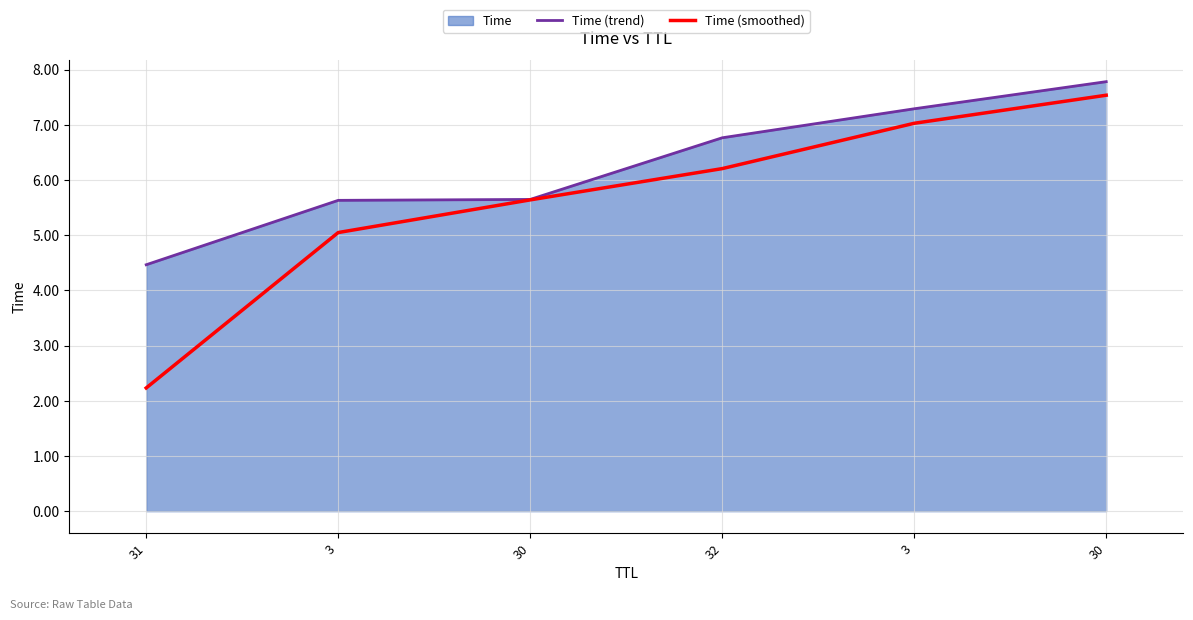

Rank the series by their maximum value, from highest to lowest.

Time (trend), Time (smoothed)